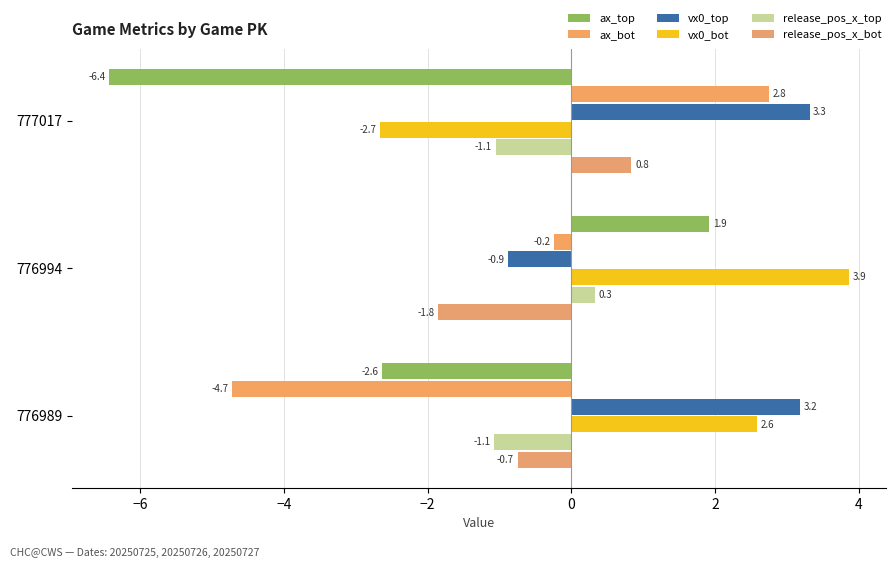

What are all the series names shown in the legend?

ax_top, ax_bot, vx0_top, vx0_bot, release_pos_x_top, release_pos_x_bot